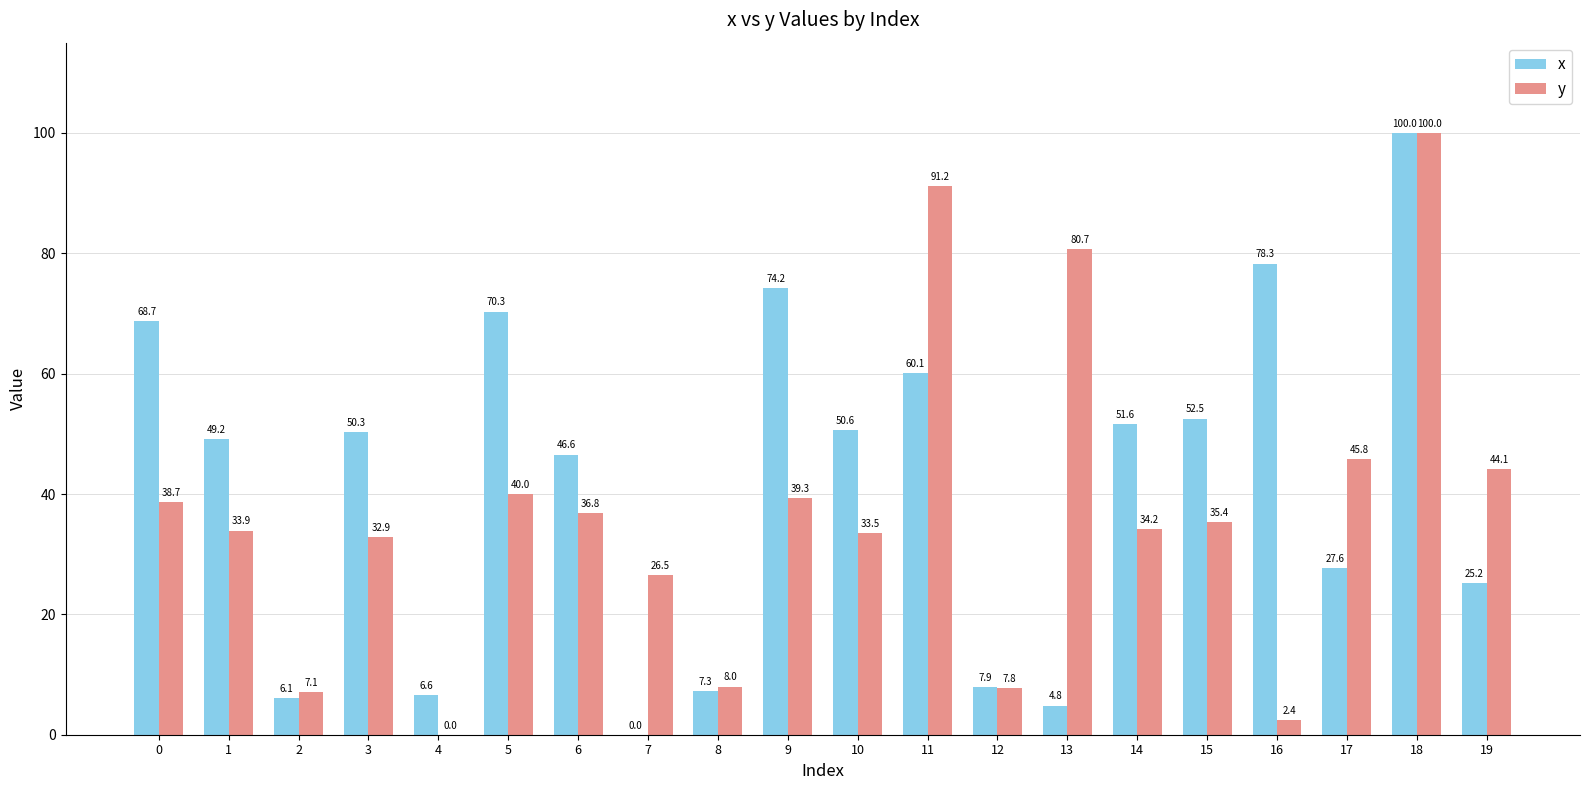

Reading right to left, what are all the values shown in this chart?

x: 25.2	100.0	27.6	78.3	52.5	51.6	4.8	7.9	60.1	50.6	74.2	7.3	0.0	46.6	70.3	6.6	50.3	6.1	49.2	68.7
y: 44.1	100.0	45.8	2.4	35.4	34.2	80.7	7.8	91.2	33.5	39.3	8.0	26.5	36.8	40.0	0.0	32.9	7.1	33.9	38.7